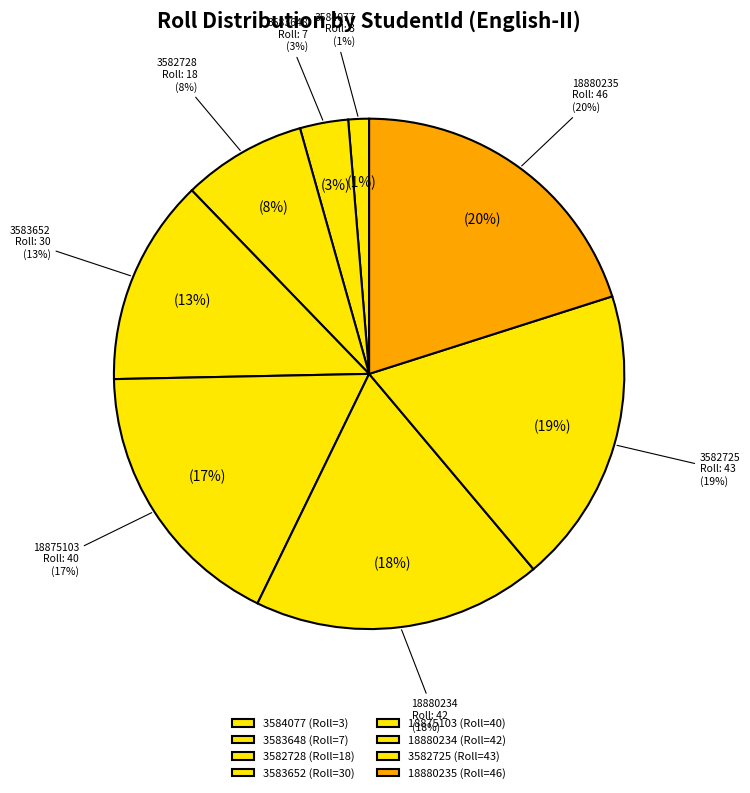

What percentage is the 18880234 slice, to the nearest percent?

18%